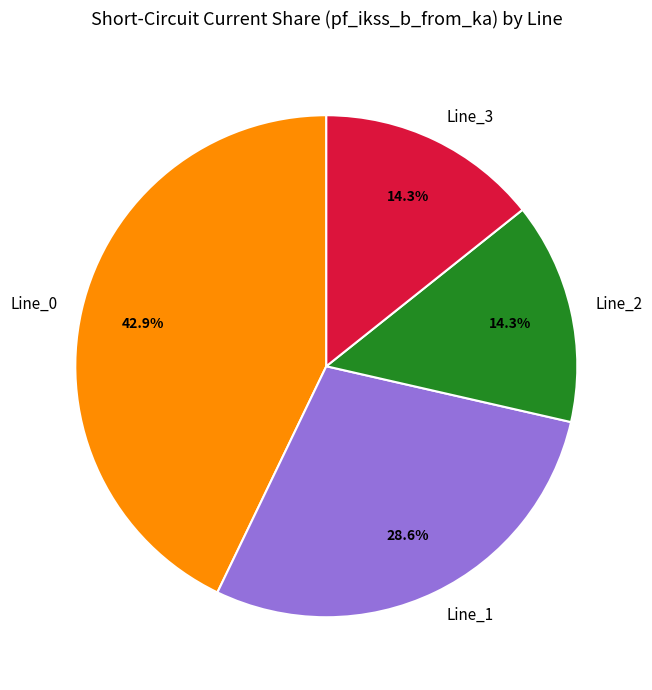

Is it true that Line_2 is 8% of the pie?

False